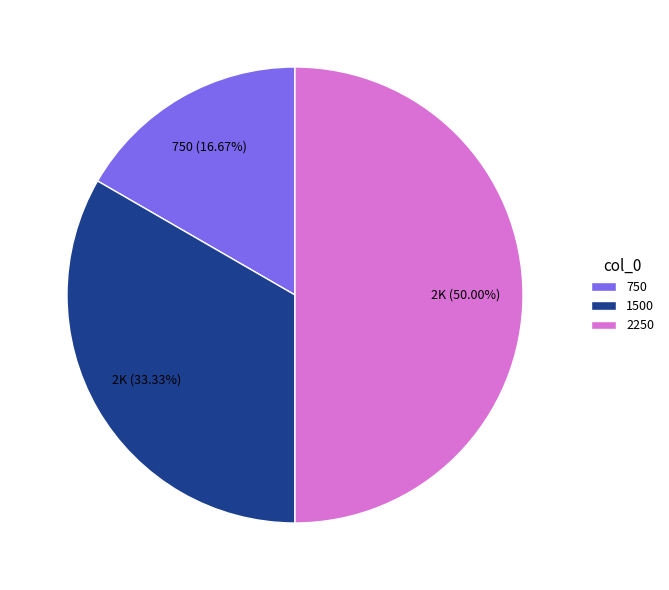

What percentage is NOT represented by 2250?

50.0%